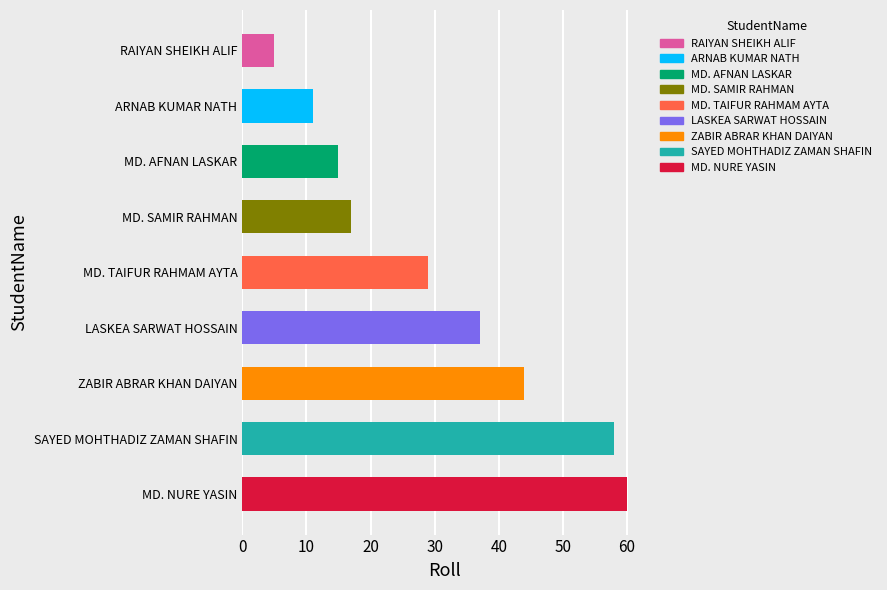

Does the chart contain any negative values?

No